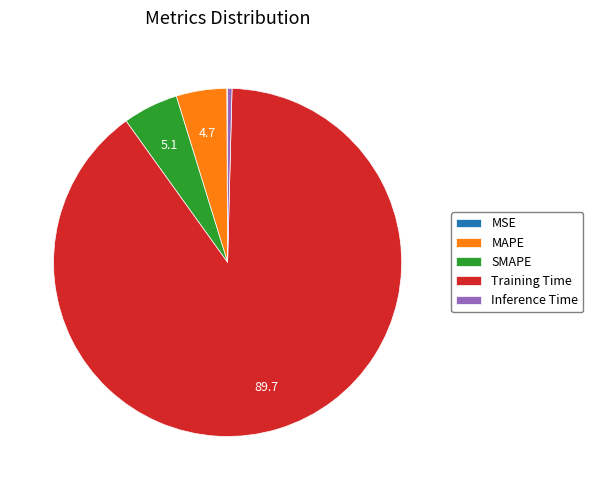

What is the largest slice in the pie chart?

Training Time